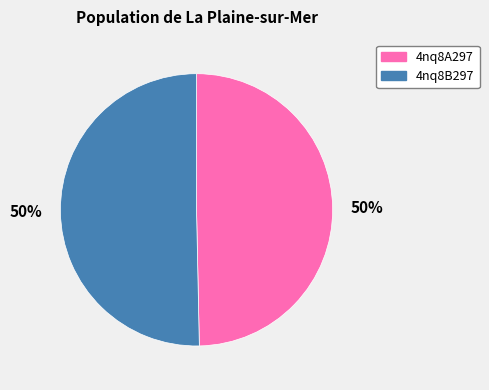

To the nearest percent, what portion does 4nq8A297 represent?

50%